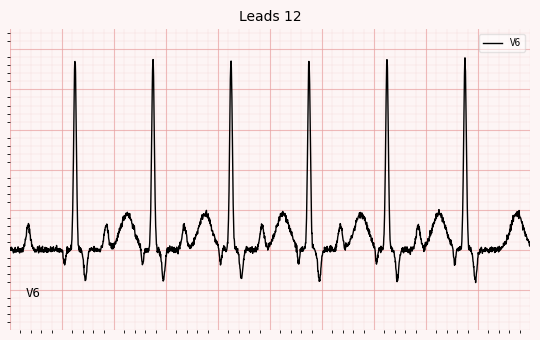

What is the value of the 17th point from the left?

0.8